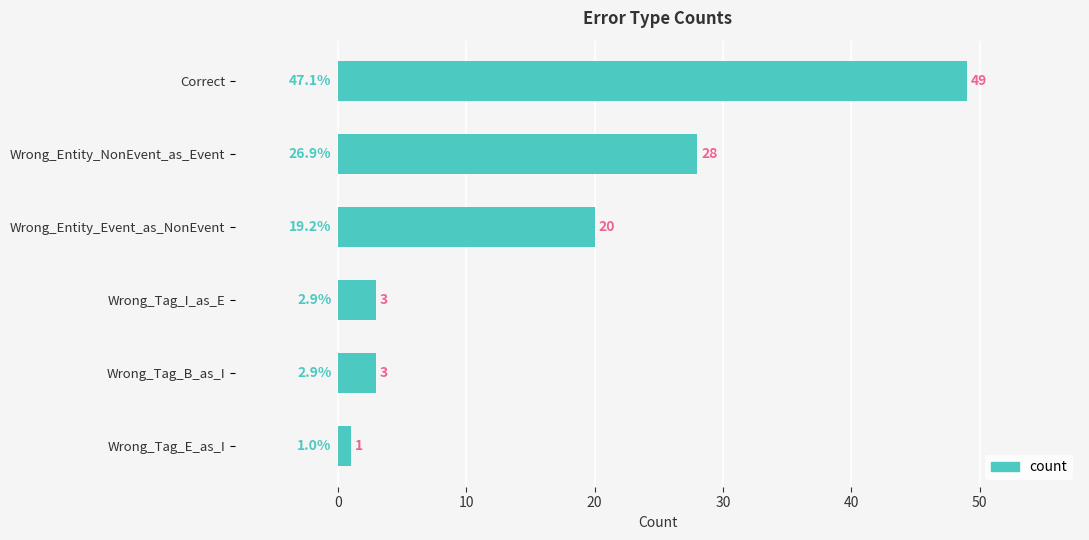

How many bars are there in total?

6